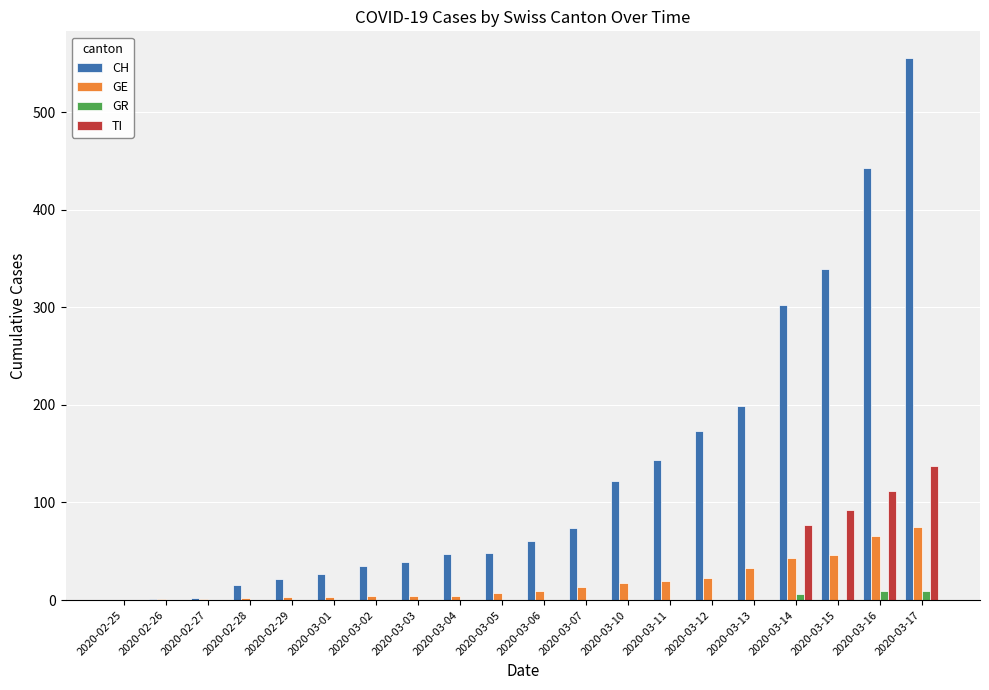

What is the sum of all TI values?

418